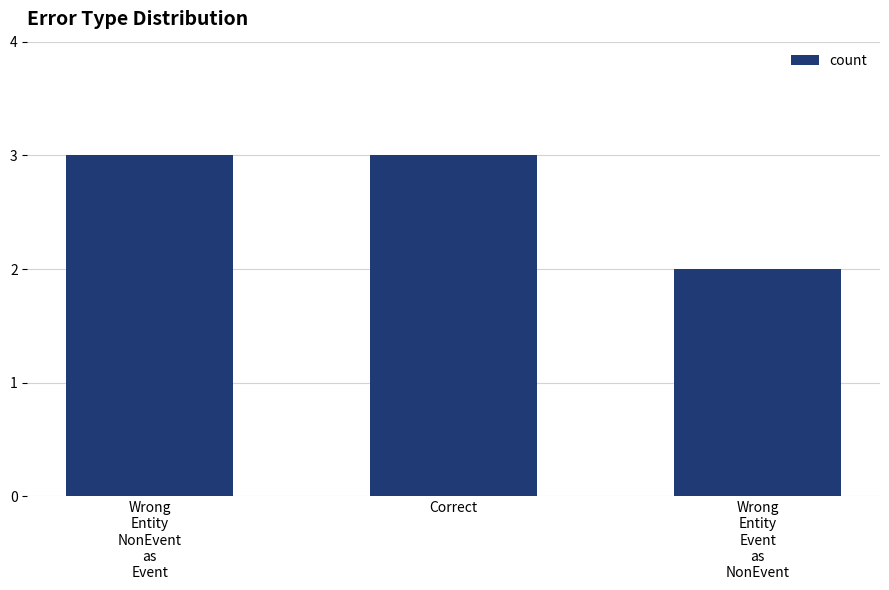

Is it true that the value at Correct is 1?

False